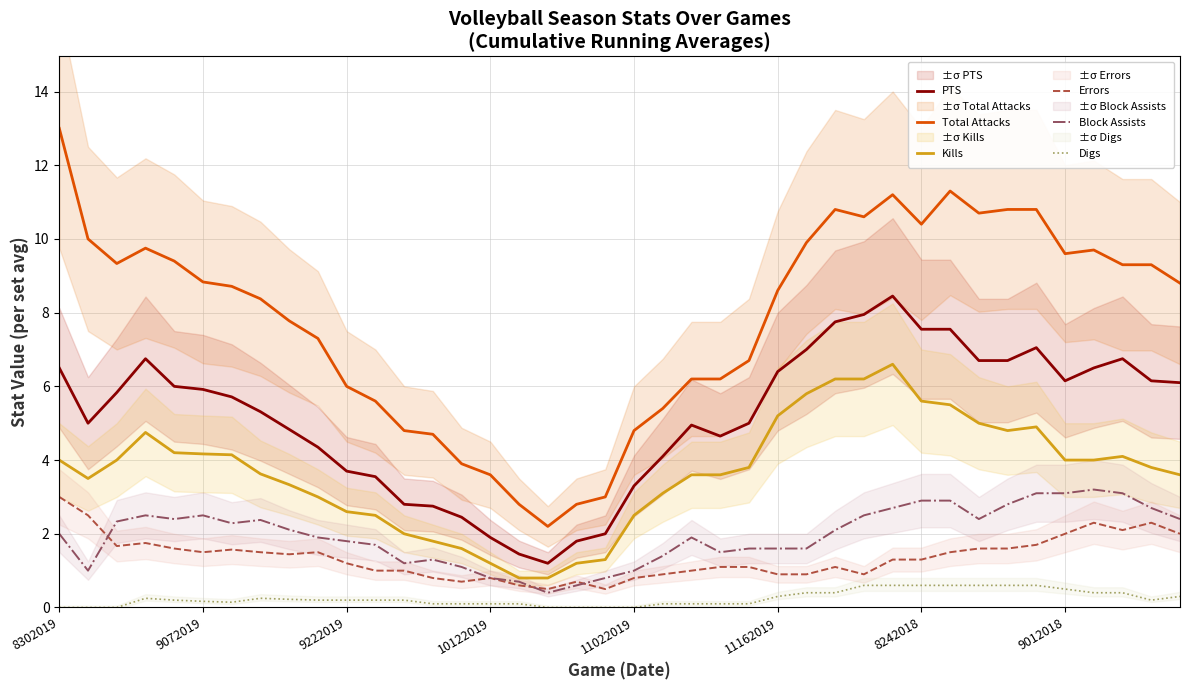

True or false: Kills has more than 1 interior local peaks.

True